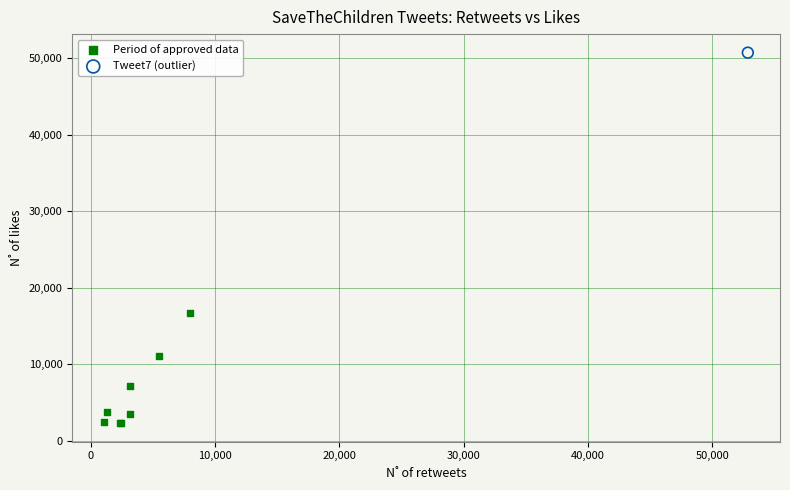

What are all the series names shown in the legend?

Period of approved data, Tweet7 (outlier)